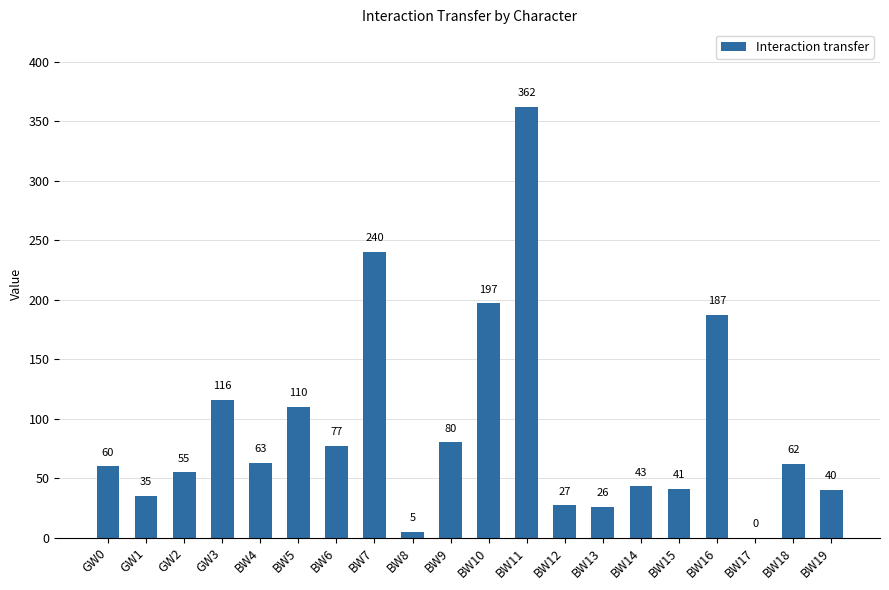

What is the change in value from BW7 to BW11?

+122